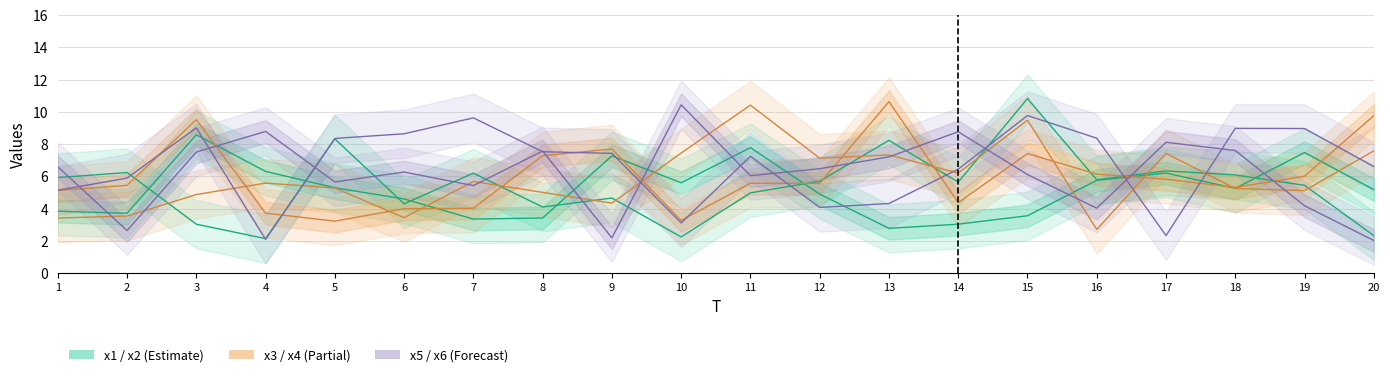

Is the value of x4 at 15 greater than the value of x2 at 17?

Yes